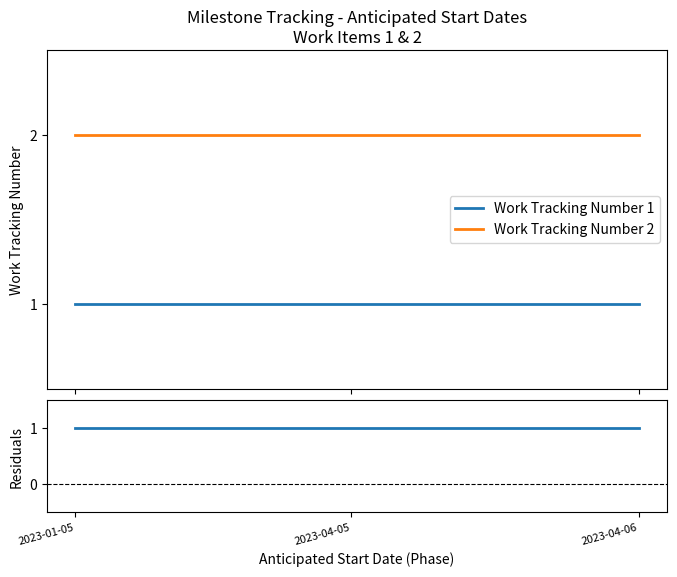

What is the label of the 1st point from the right?

2023-04-06